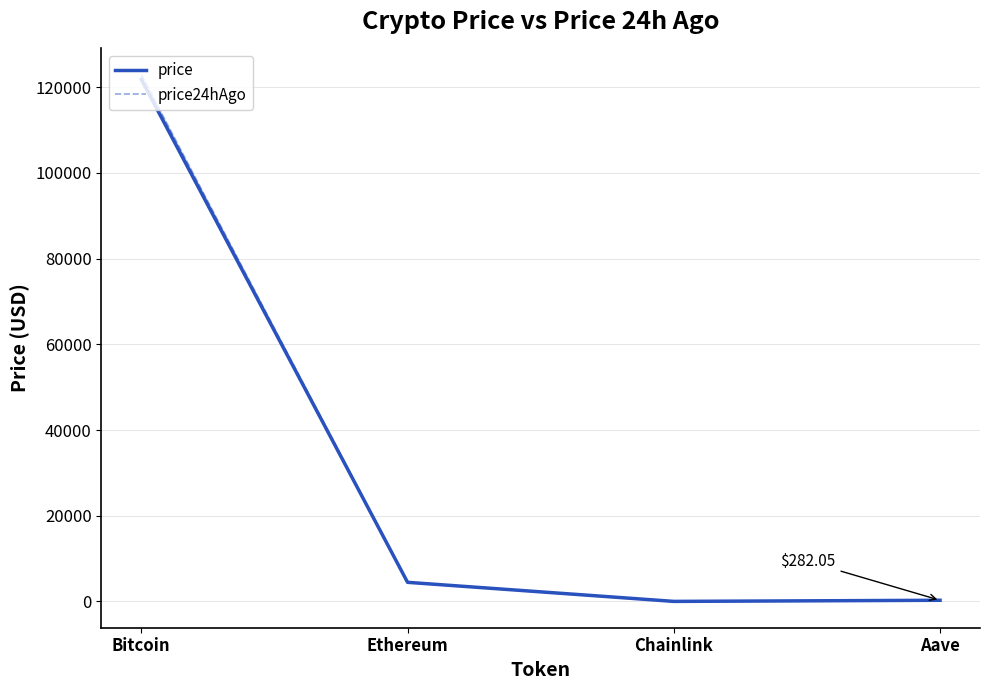

How many lines are shown in the chart?

2